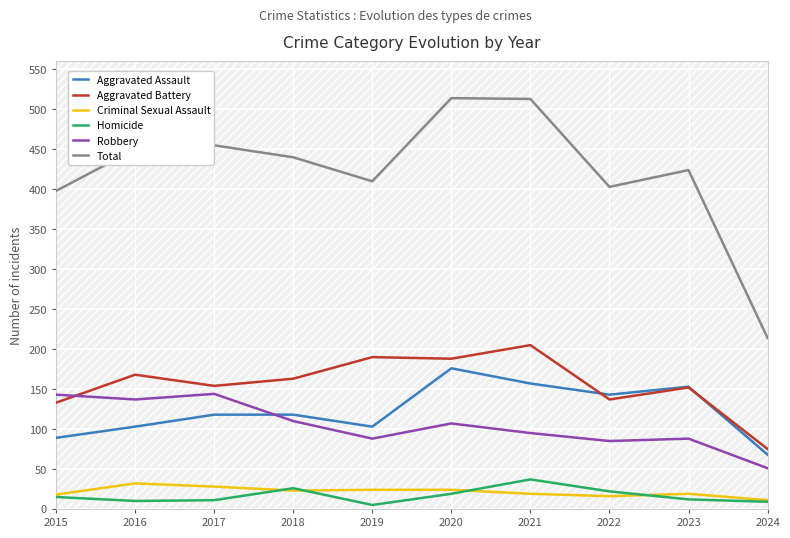

Which series has the largest range (max minus min)?

Total